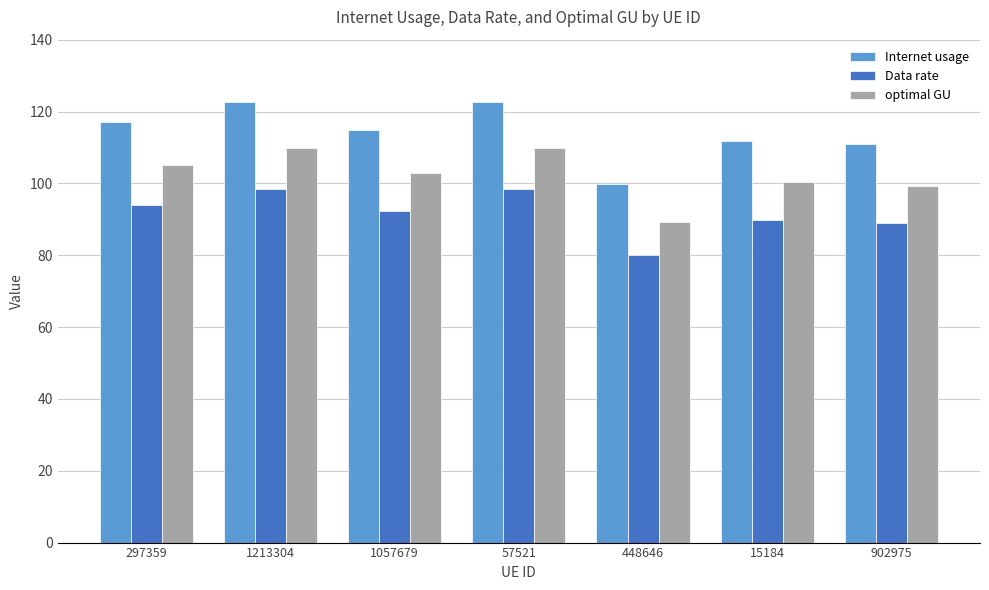

What position from the right is 57521?

4